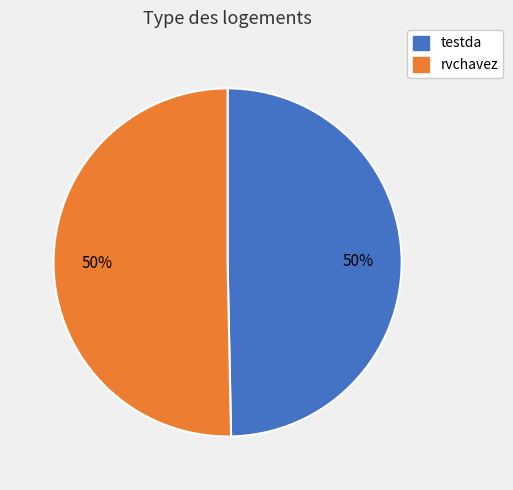

True or false: rvchavez accounts for 50% of the total.

True